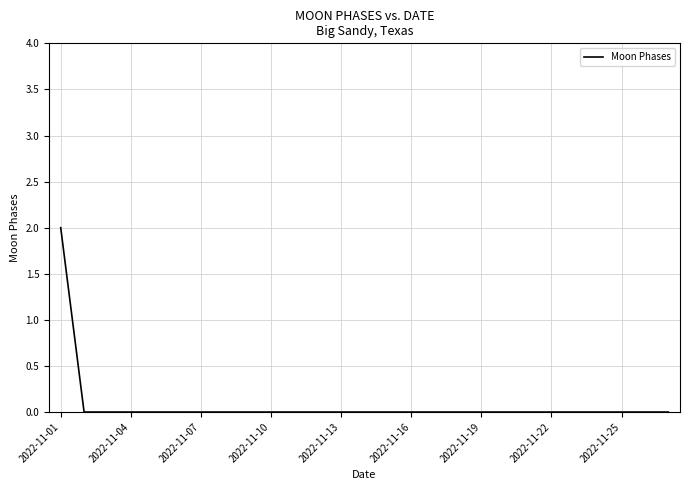

Does the chart have visible grid lines?

Yes